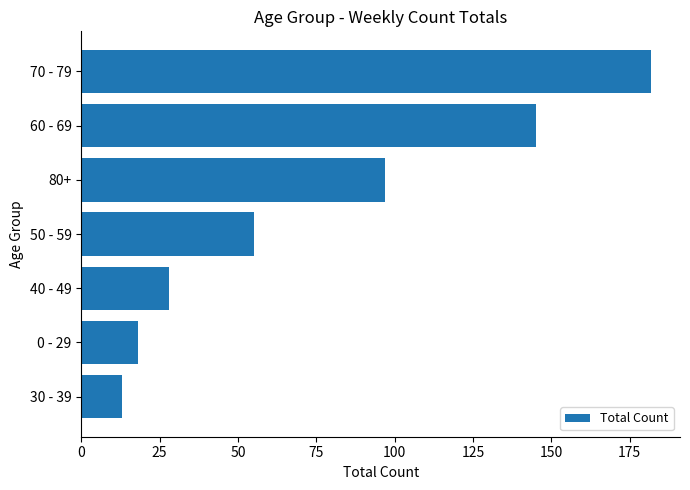

Reading bottom to top, list all the values displayed in this chart.

13	18	28	55	97	145	182